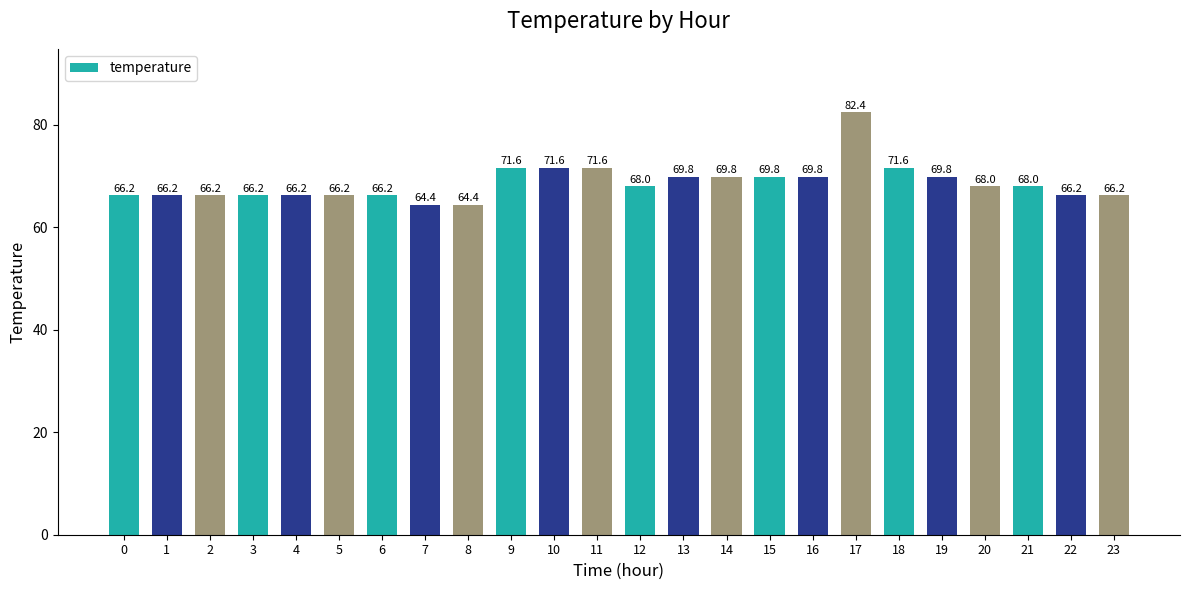

Reading left to right, transcribe all the data shown in this chart.

66.2	66.2	66.2	66.2	66.2	66.2	66.2	64.4	64.4	71.6	71.6	71.6	68.0	69.8	69.8	69.8	69.8	82.4	71.6	69.8	68.0	68.0	66.2	66.2